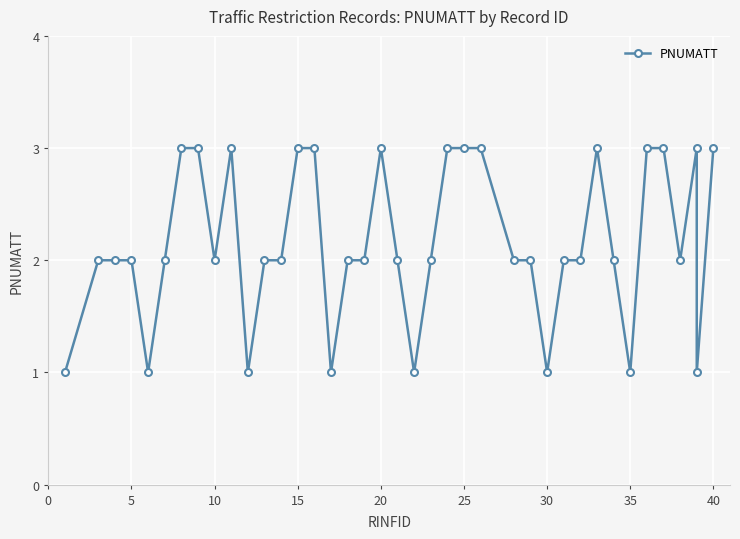

What is the value of the 3rd point from the left?

2